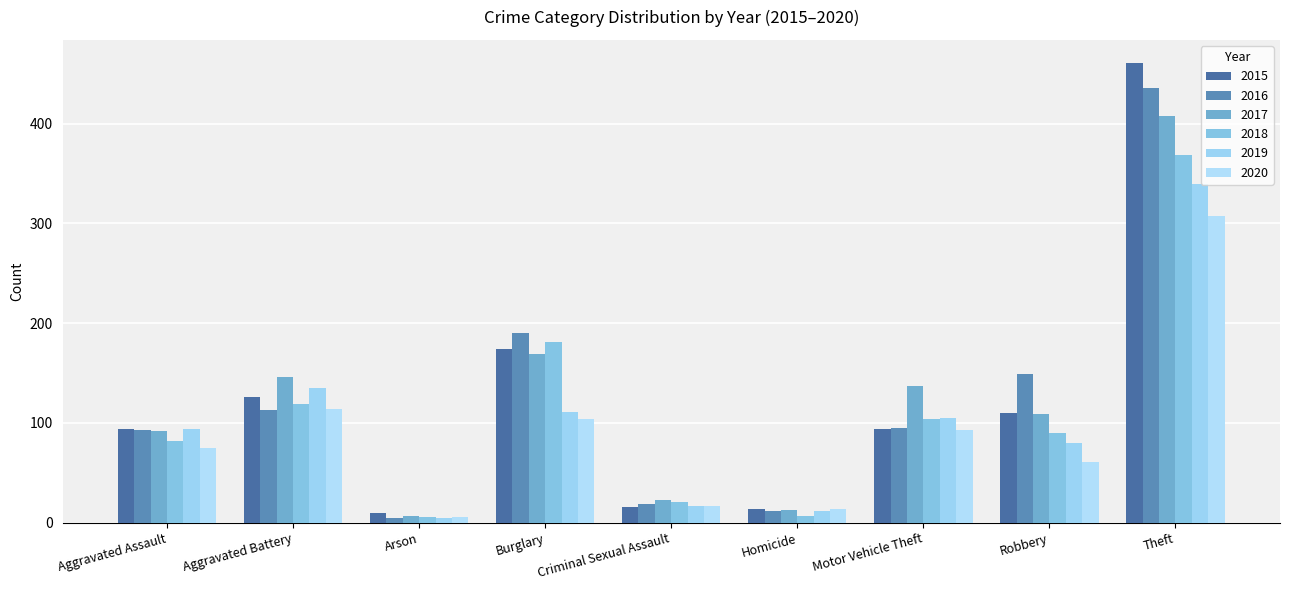

How many groups of bars are there?

9